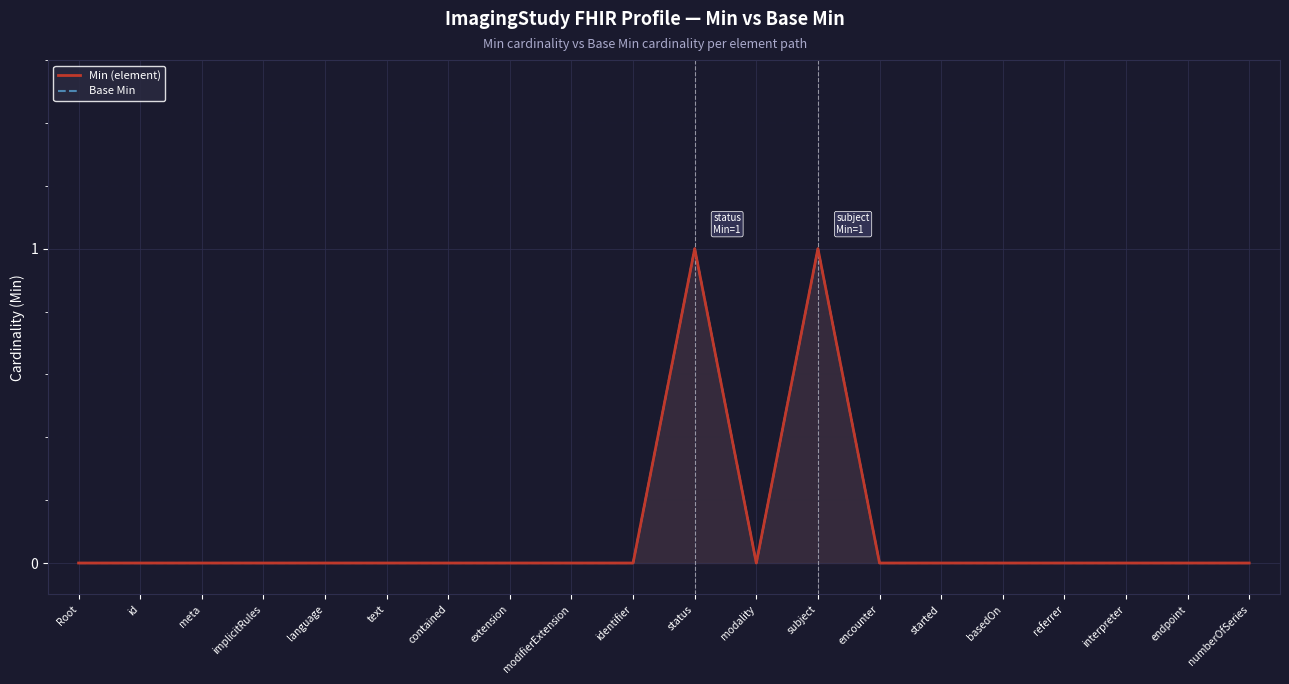

What is the difference between the maximum and second lowest values in the Min (element) series?

1